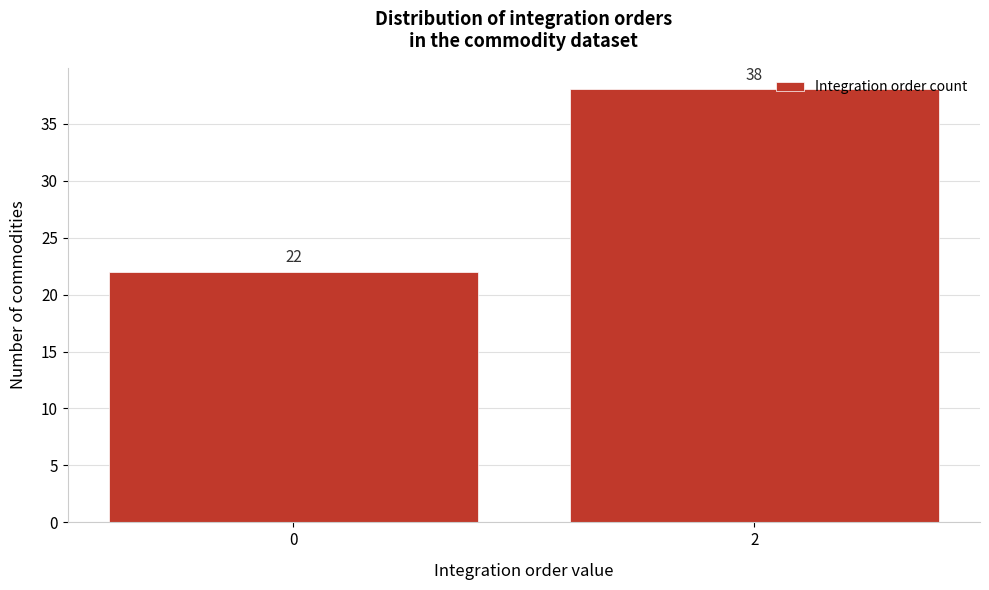

Reading left to right, extract all data points from this chart.

22	38